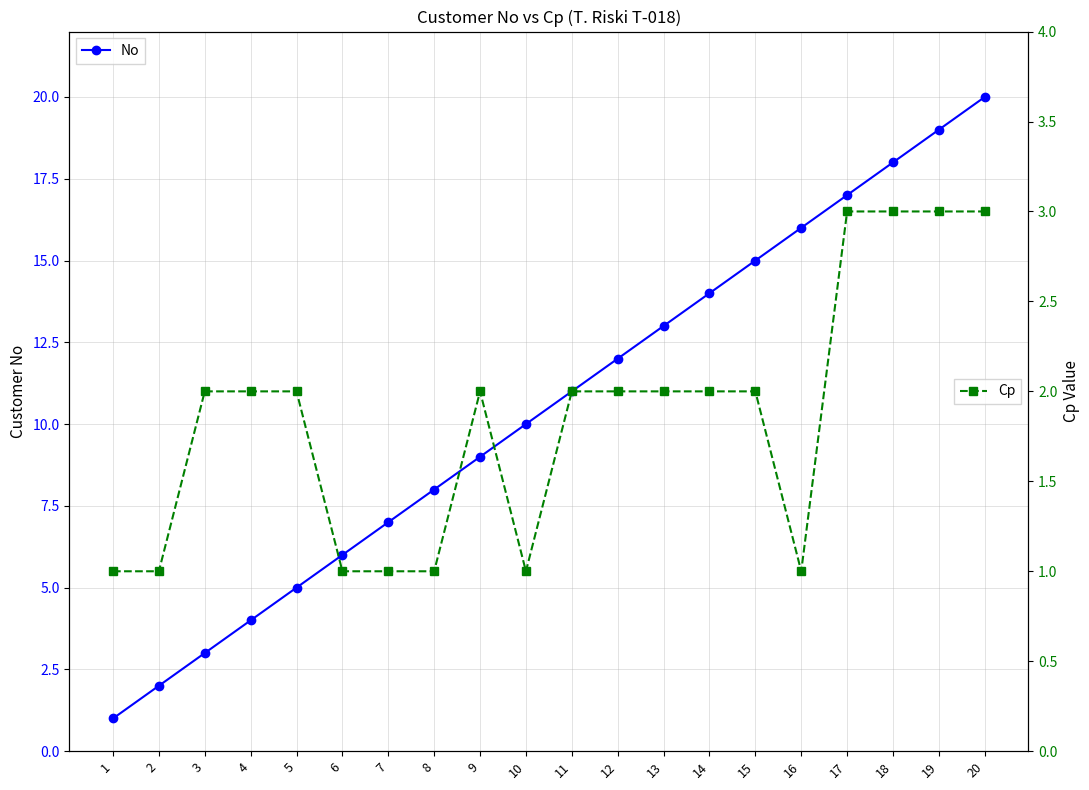

What is the total value across all series at 16?

17